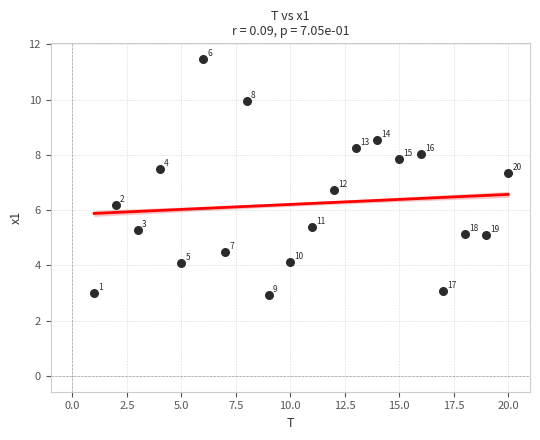

What Y value in the scatter plot is closest to 7?

6.7